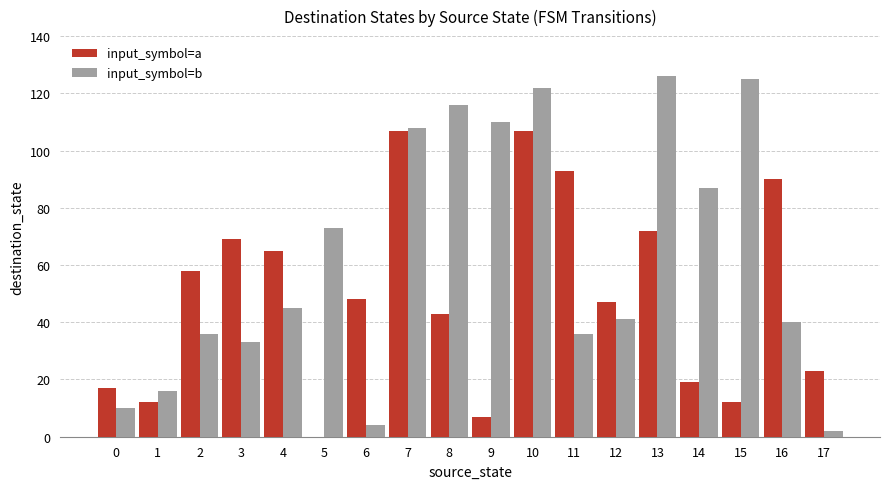

What is the greatest value displayed?

126